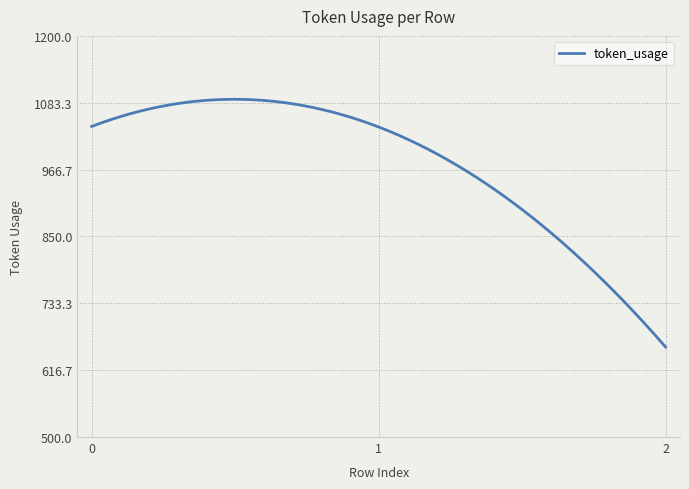

What is the minimum value shown in the chart?

657.0